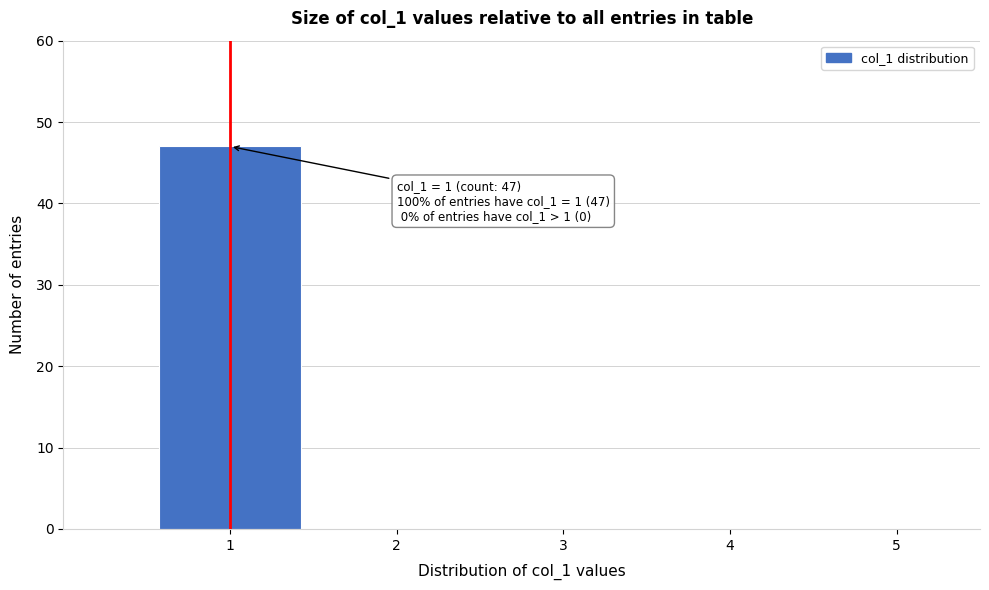

Over which range of the x-axis is the bar tallest?

0.5 to 1.5